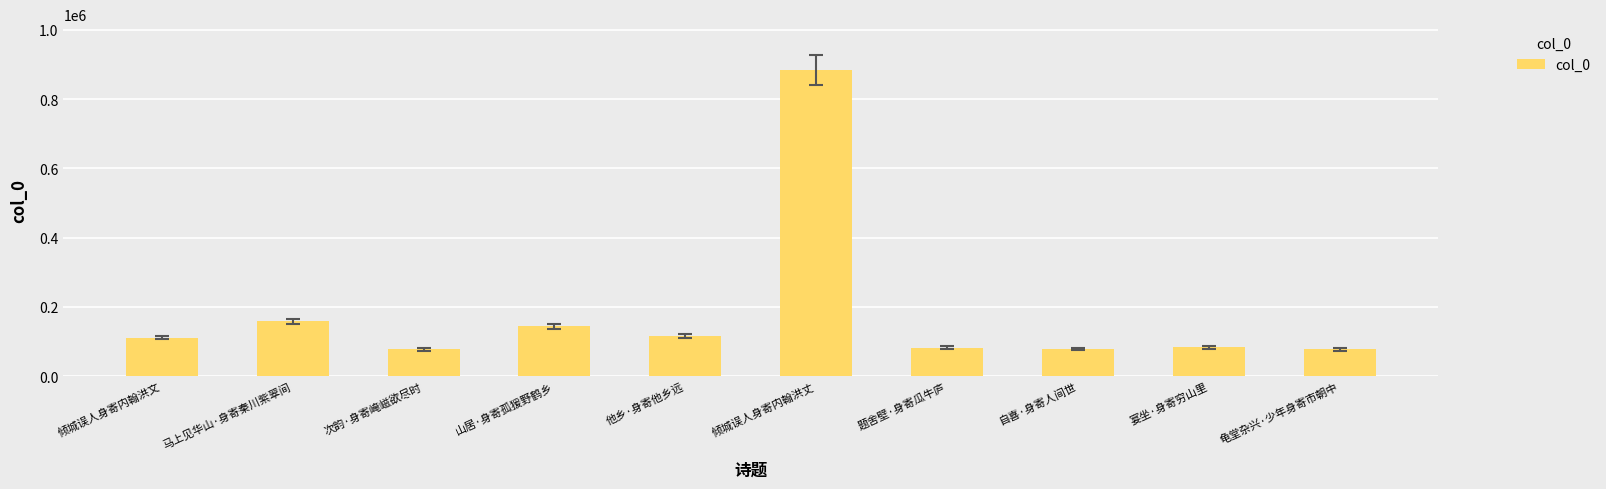

What is the ratio of the value at 题舍壁·身寄瓜牛庐 to the value at 山居·身寄孤猨野鹤乡?

0.6